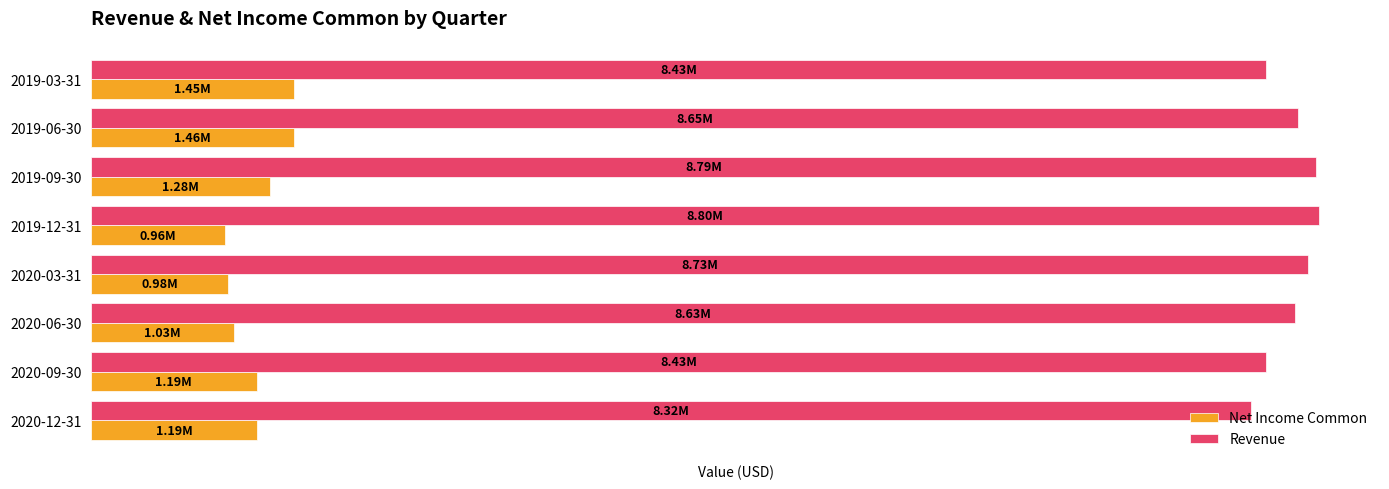

What is the value of the Net Income Common bar at the 2nd from the left?

1187000